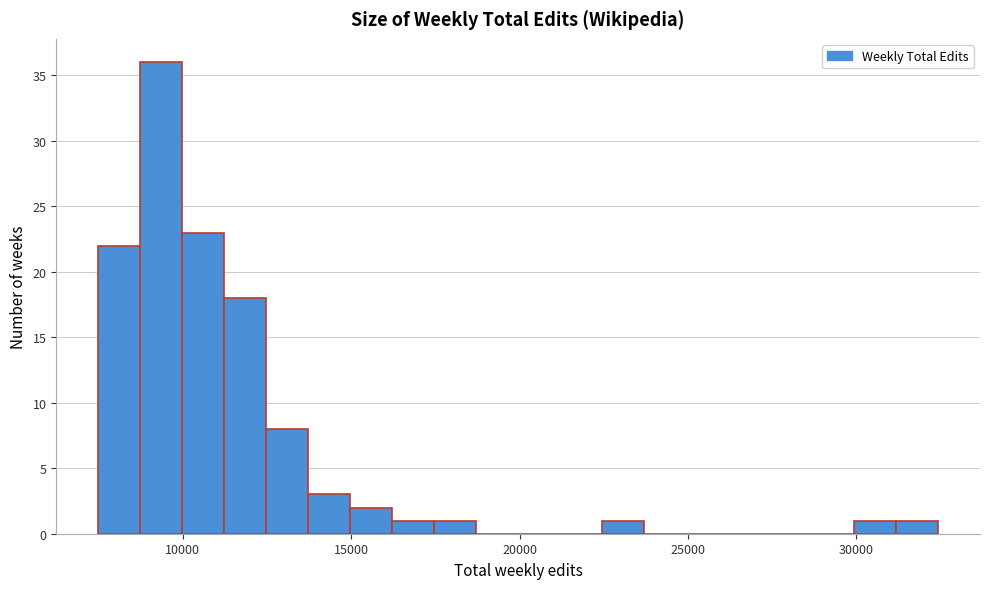

Read against the x-axis, roughly where is the centre of the tallest bar?

9500